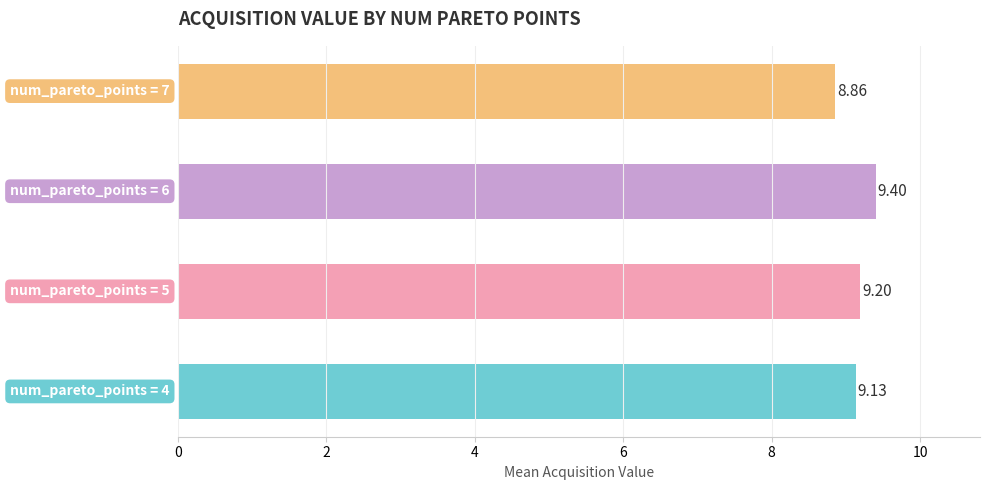

What is the average value?

9.1